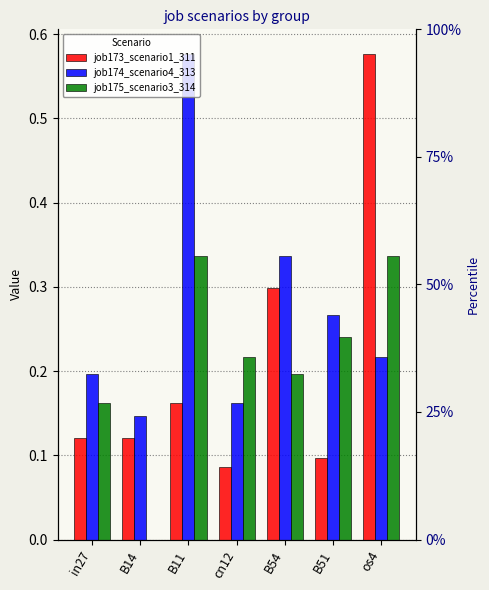

At which category does the chart reach its peak across all series?

os4